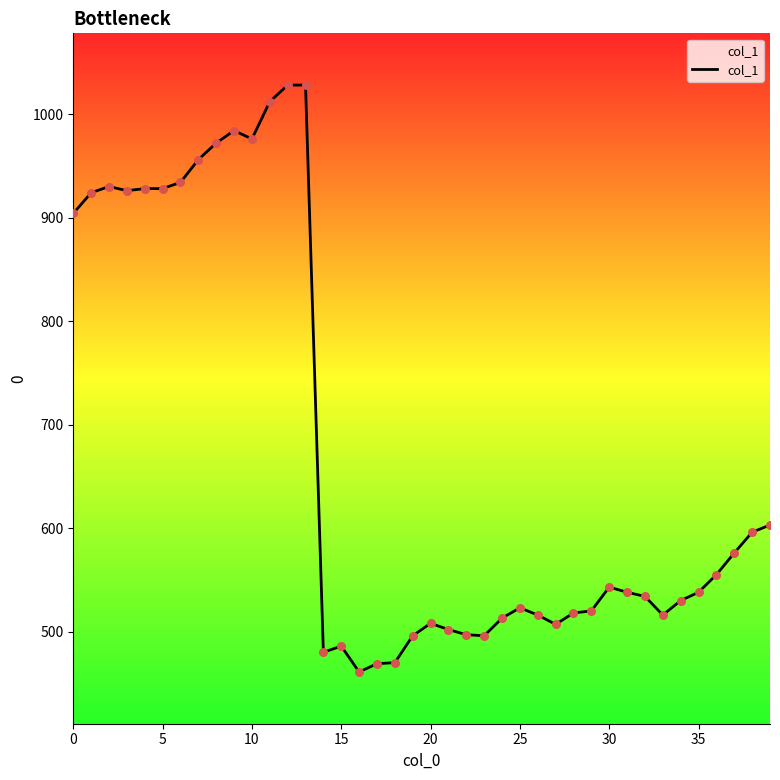

What is the maximum value shown in the chart?

1028